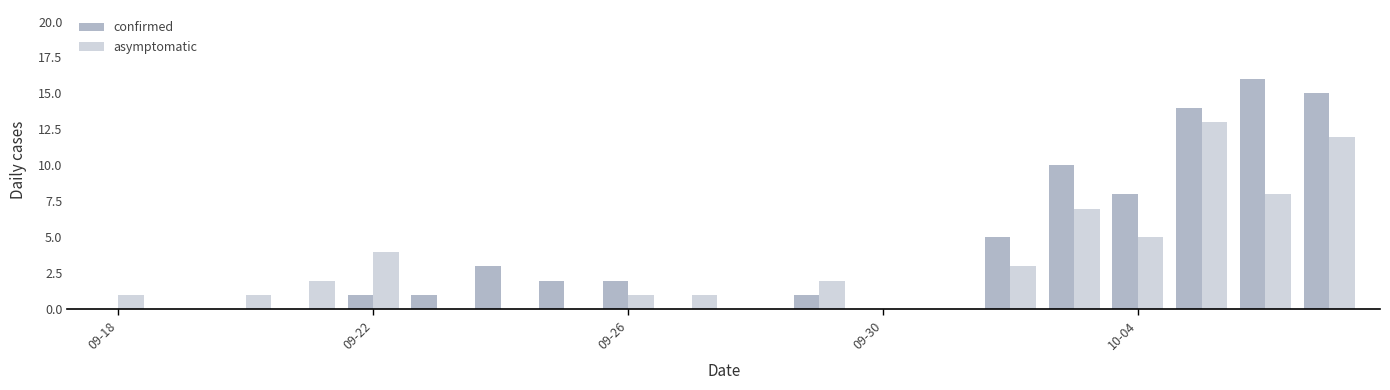

Which series has the widest spread of values?

confirmed